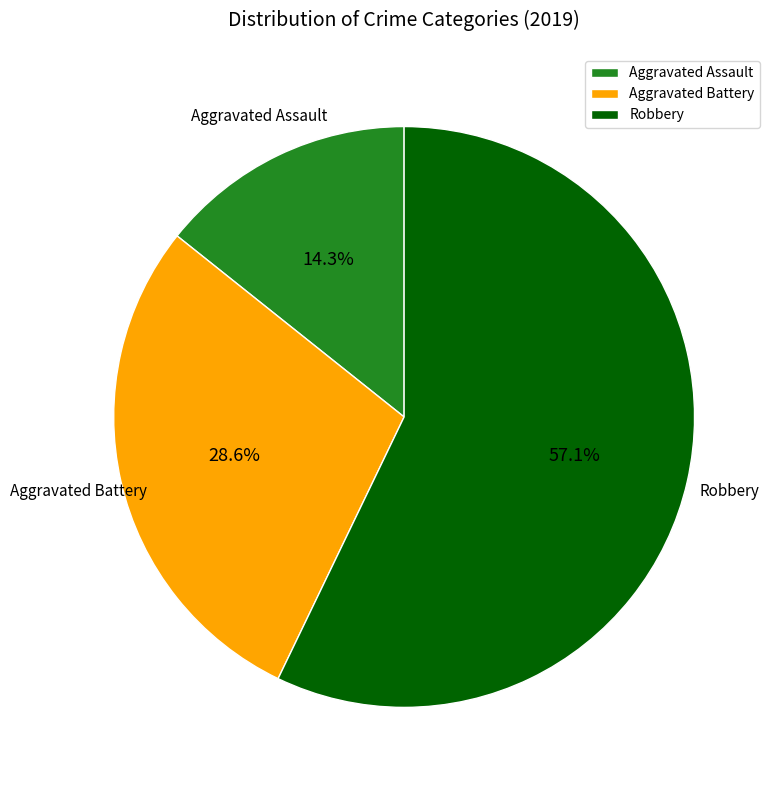

The Aggravated Battery slice represents 29% of the pie. True or false?

True